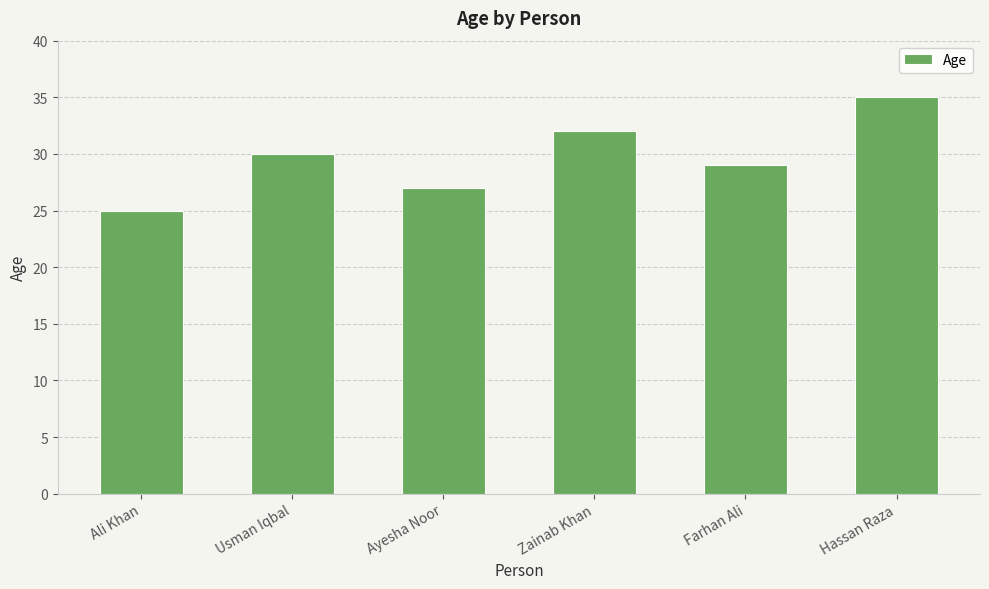

Count the number of categories in the chart.

6